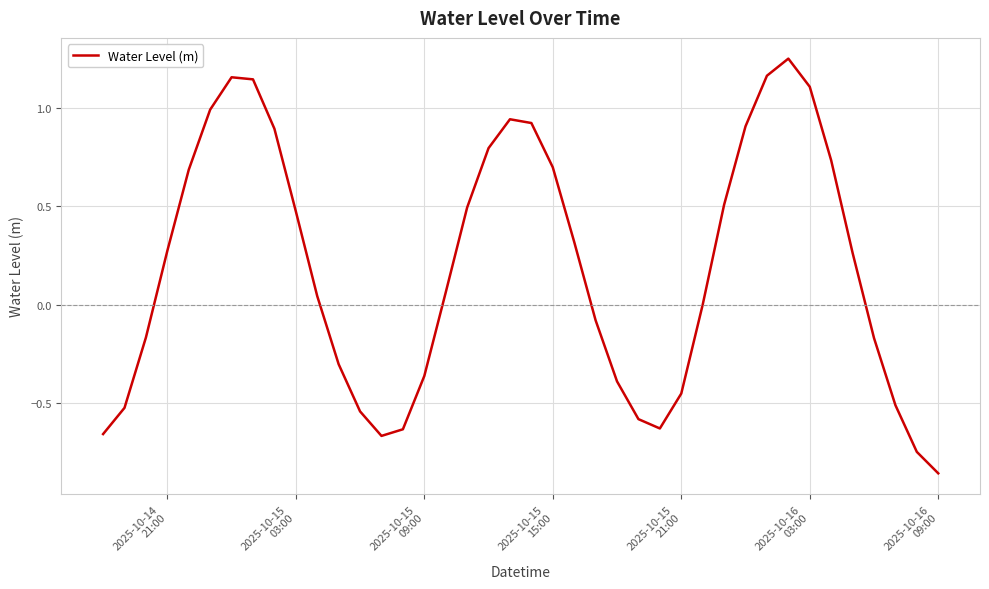

What is the difference between the maximum and minimum values?

2.1